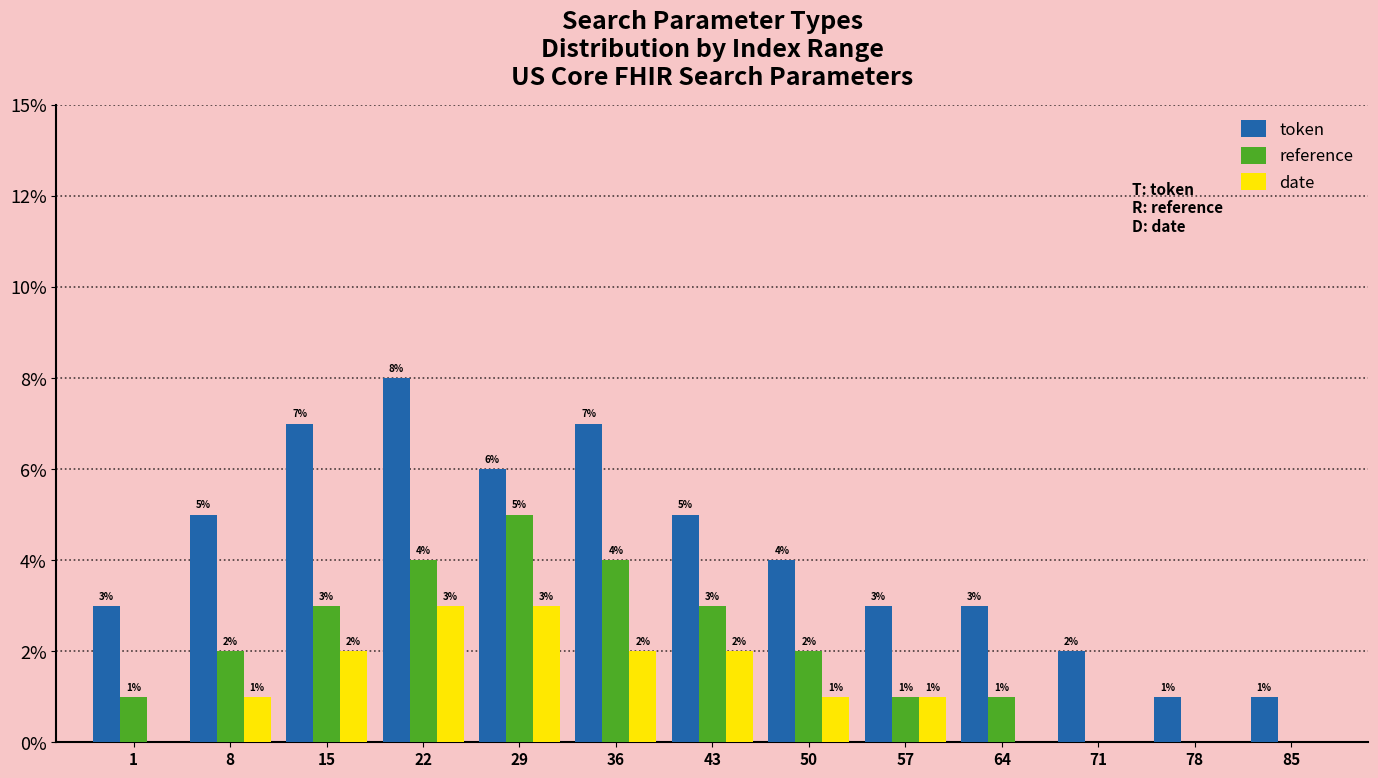

What are all the series names shown in the legend?

token, reference, date